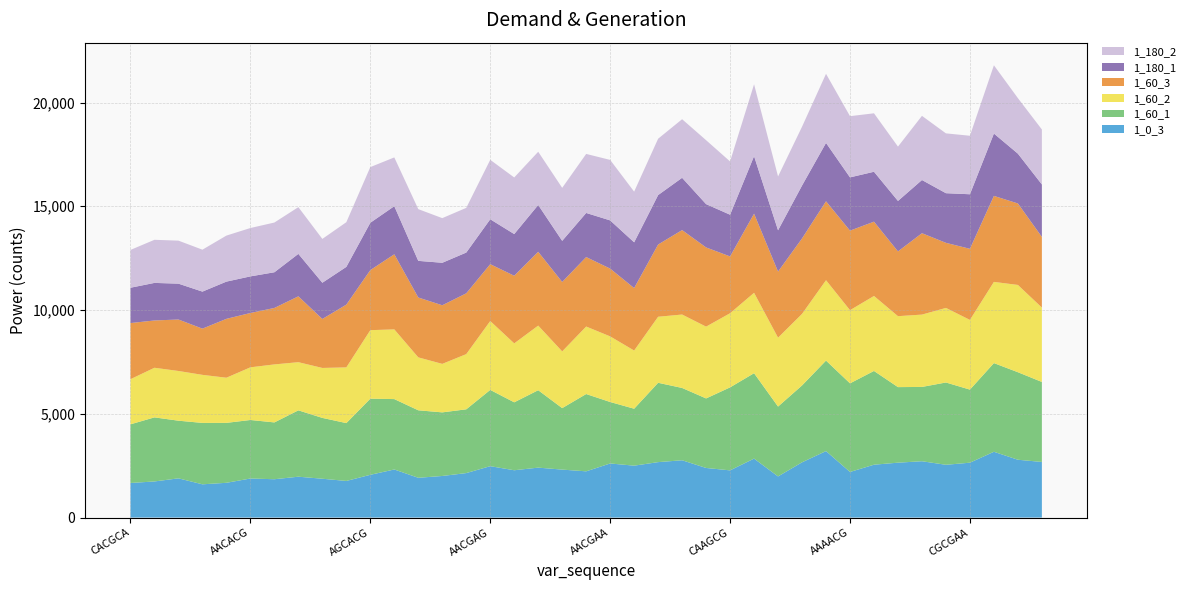

Reading left to right, transcribe all the data shown in this chart.

1_0_3: CACGCA=1666	AACGCG=1740	CACACA=1890	CACACG=1602	CACGCG=1675	AACACG=1882	CGCACA=1847	CGCACG=1969	AACGCA=1871	CGCGCG=1764	AGCACG=2060	CACGAA=2317	CGCGCA=1916	AACACA=2004	AGCGCG=2143	AACGAG=2476	AGCACA=2280	CGCGAG=2406	AGCGCA=2311	CACAAG=2228	AACGAA=2606	CACGAG=2501	AACAAG=2671	CGAGCG=2761	CACAAA=2390	CAAGCG=2274	AGCGAA=2841	CAAACG=1982	CGAACG=2662	AGCAAA=3204	AAAACG=2197	CGCAAG=2547	CAAACA=2645	AAAGCA=2714	AAAGCG=2543	CGCGAA=2644	CAAGAG=3170	CGCAAA=2786	AACAAA=2680
1_60_1: CACGCA=2827	AACGCG=3088	CACACA=2778	CACACG=2959	CACGCG=2888	AACACG=2820	CGCACA=2738	CGCACG=3198	AACGCA=2932	CGCGCG=2788	AGCACG=3669	CACGAA=3392	CGCGCA=3253	AACACA=3065	AGCGCG=3073	AACGAG=3676	AGCACA=3274	CGCGAG=3731	AGCGCA=2963	CACAAG=3725	AACGAA=2963	CACGAG=2744	AACAAG=3824	CGAGCG=3485	CACAAA=3351	CAAGCG=4000	AGCGAA=4116	CAAACG=3367	CGAACG=3705	AGCAAA=4361	AAAACG=4271	CGCAAG=4518	CAAACA=3641	AAAGCA=3581	AAAGCG=3966	CGCGAA=3522	CAAGAG=4274	CGCAAA=4218	AACAAA=3855
1_60_2: CACGCA=2175	AACGCG=2391	CACACA=2396	CACACG=2316	CACGCG=2176	AACACG=2538	CGCACA=2795	CGCACG=2321	AACGCA=2407	CGCGCG=2685	AGCACG=3302	CACGAA=3359	CGCGCA=2551	AACACA=2337	AGCGCG=2660	AACGAG=3319	AGCACA=2840	CGCGAG=3114	AGCGCA=2734	CACAAG=3253	AACGAA=3162	CACGAG=2804	AACAAG=3182	CGAGCG=3538	CACAAA=3460	CAAGCG=3573	AGCGAA=3874	CAAACG=3320	CGAACG=3448	AGCAAA=3873	AAAACG=3526	CGCAAG=3614	CAAACA=3419	AAAGCA=3486	AAAGCG=3594	CGCGAA=3359	CAAGAG=3913	CGCAAA=4206	AACAAA=3584
1_60_3: CACGCA=2705	AACGCG=2279	CACACA=2480	CACACG=2227	CACGCG=2837	AACACG=2618	CGCACA=2721	CGCACG=3173	AACGCA=2360	CGCGCG=3024	AGCACG=2894	CACGAA=3619	CGCGCA=2885	AACACA=2824	AGCGCG=2930	AACGAG=2739	AGCACA=3258	CGCGAG=3556	AGCGCA=3346	CACAAG=3348	AACGAA=3266	CACGAG=3010	AACAAG=3481	CGAGCG=4069	CACAAA=3816	CAAGCG=2737	AGCGAA=3813	CAAACG=3184	CGAACG=3636	AGCAAA=3803	AAAACG=3832	CGCAAG=3580	CAAACA=3121	AAAGCA=3922	AAAGCG=3136	CGCGAA=3426	CAAGAG=4144	CGCAAA=3926	AACAAA=3404
1_180_1: CACGCA=1702	AACGCG=1810	CACACA=1728	CACACG=1784	CACGCG=1794	AACACG=1764	CGCACA=1720	CGCACG=2046	AACGCA=1746	CGCGCG=1819	AGCACG=2282	CACGAA=2318	CGCGCA=1765	AACACA=2048	AGCGCG=1964	AACGAG=2165	AGCACA=2010	CGCGAG=2256	AGCGCA=1981	CACAAG=2125	AACGAA=2323	CACGAG=2205	AACAAG=2383	CGAGCG=2520	CACAAA=2087	CAAGCG=2010	AGCGAA=2773	CAAACG=1991	CGAACG=2549	AGCAAA=2813	AAAACG=2567	CGCAAG=2405	CAAACA=2432	AAAGCA=2563	AAAGCG=2392	CGCGAA=2629	CAAGAG=3004	CGCAAA=2400	AACAAA=2530
1_180_2: CACGCA=1822	AACGCG=2077	CACACA=2073	CACACG=2021	CACGCG=2218	AACACG=2331	CGCACA=2396	CGCACG=2252	AACGCA=2112	CGCGCG=2153	AGCACG=2682	CACGAA=2350	CGCGCA=2493	AACACA=2151	AGCGCG=2154	AACGAG=2864	AGCACA=2727	CGCGAG=2565	AGCGCA=2554	CACAAG=2844	AACGAA=2915	CACGAG=2442	AACAAG=2715	CGAGCG=2823	CACAAA=3081	CAAGCG=2567	AGCGAA=3462	CAAACG=2593	CGAACG=2834	AGCAAA=3329	AAAACG=2950	CGCAAG=2817	CAAACA=2618	AAAGCA=3092	AAAGCG=2883	CGCGAA=2819	CAAGAG=3290	CGCAAA=2676	AACAAA=2648